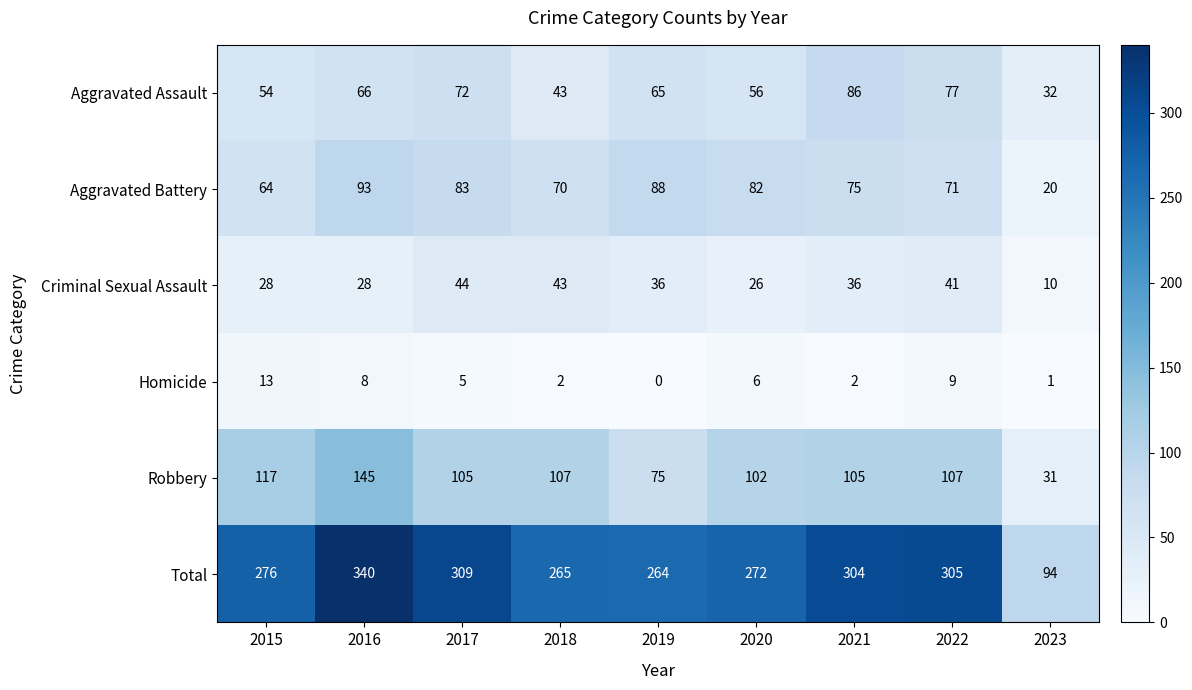

At which category does the chart reach its peak across all series?

2016